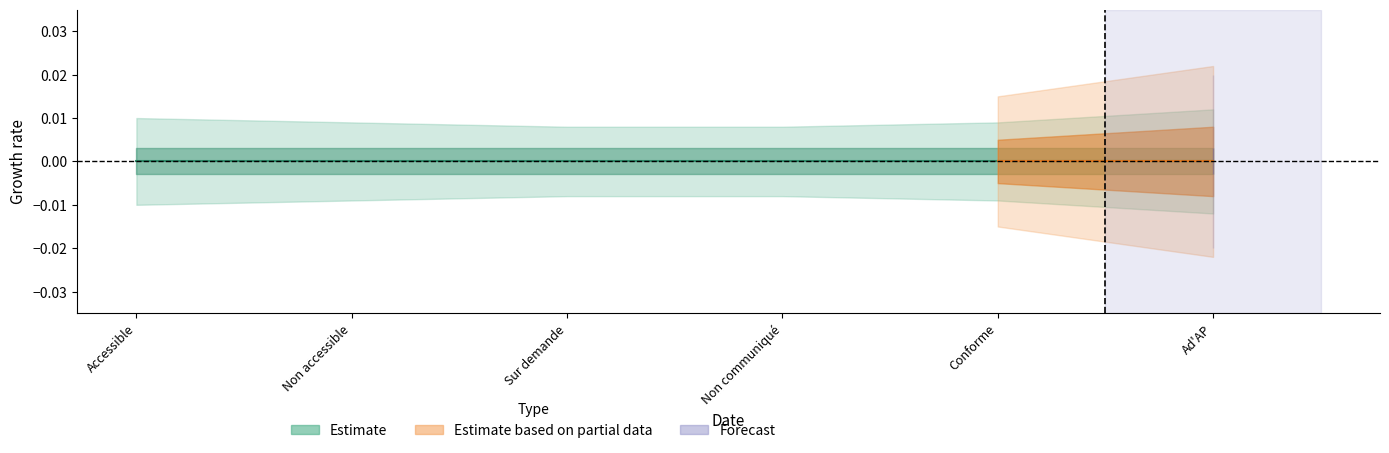

Rank the series by their maximum value, from lowest to highest.

Estimate, Estimate based on partial data, Forecast